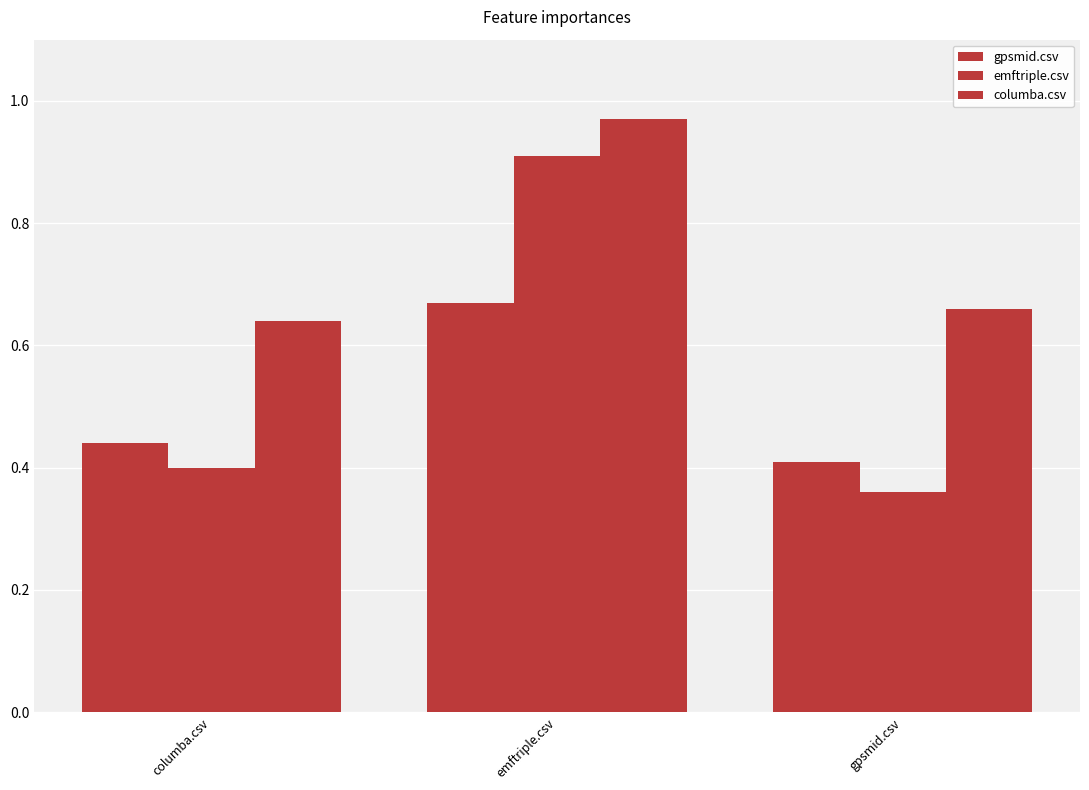

The value of emftriple.csv at gpsmid.csv is 0.5. True or false?

False